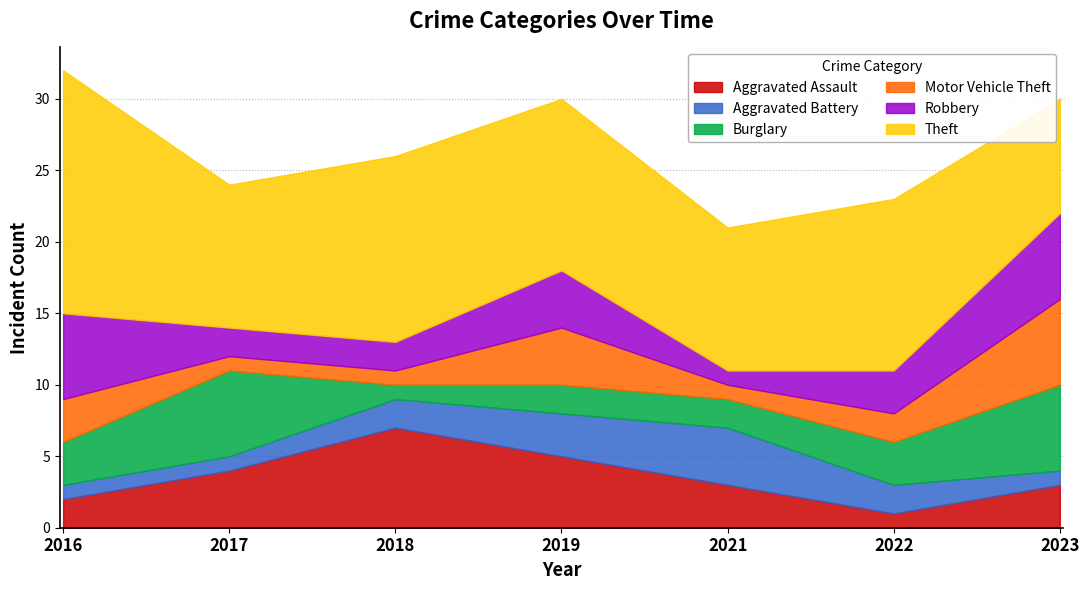

Which has a higher value, 2023 or 2021?

2023